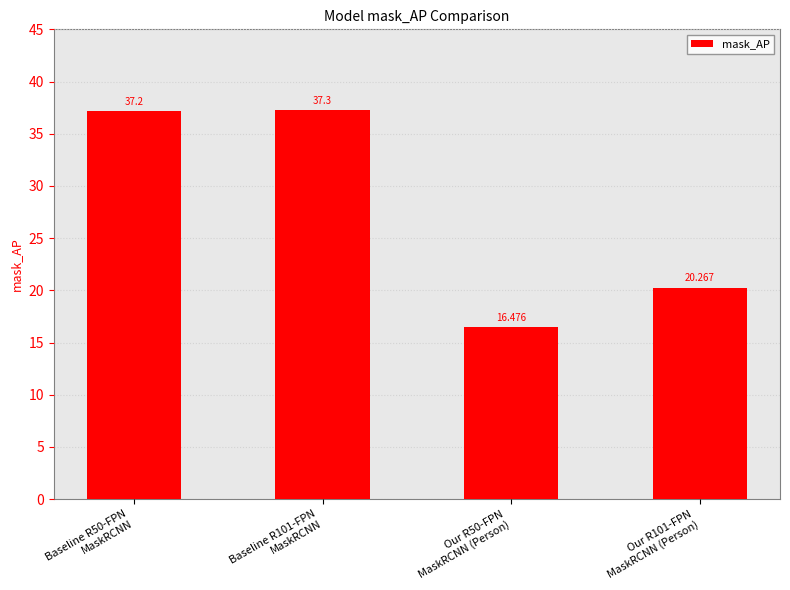

List the labels in order of value, largest first.

Baseline R101-FPN
MaskRCNN, Baseline R50-FPN
MaskRCNN, Our R101-FPN
MaskRCNN (Person), Our R50-FPN
MaskRCNN (Person)